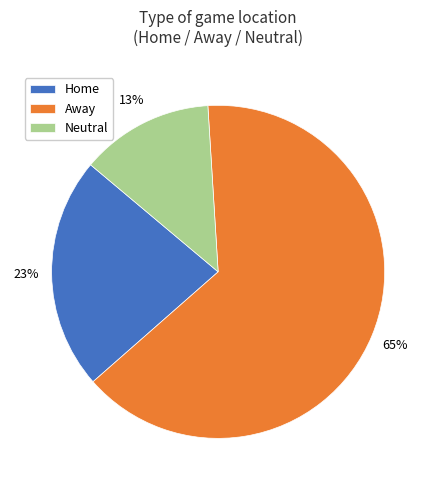

To the nearest percent, what percentage of the pie is Home?

23%